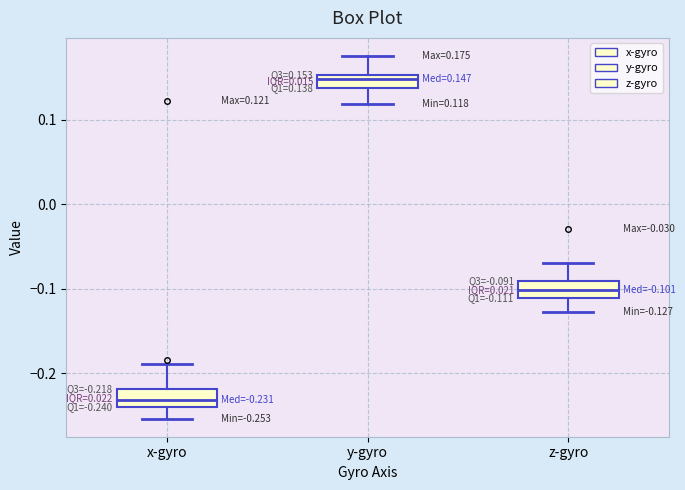

Which box has the lowest median line?

x-gyro